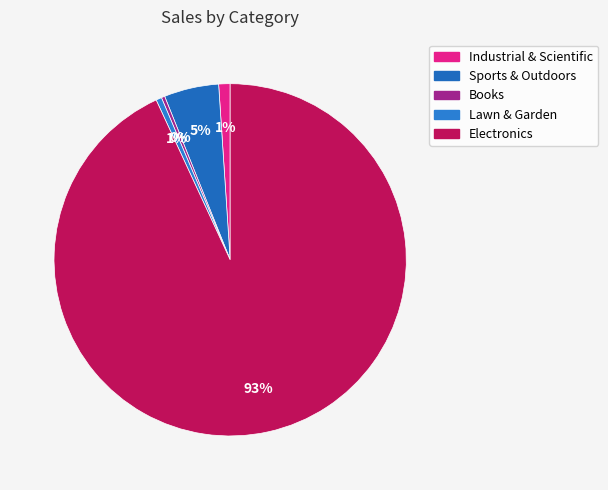

What is the majority slice?

Electronics